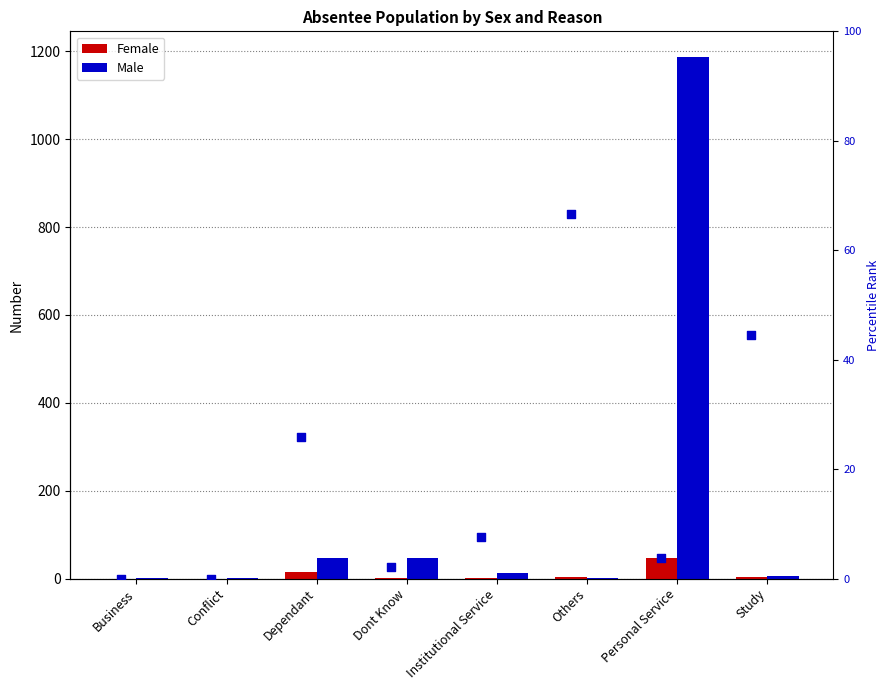

Is the value of Female at Institutional Service greater than the value of Male at Institutional Service?

No